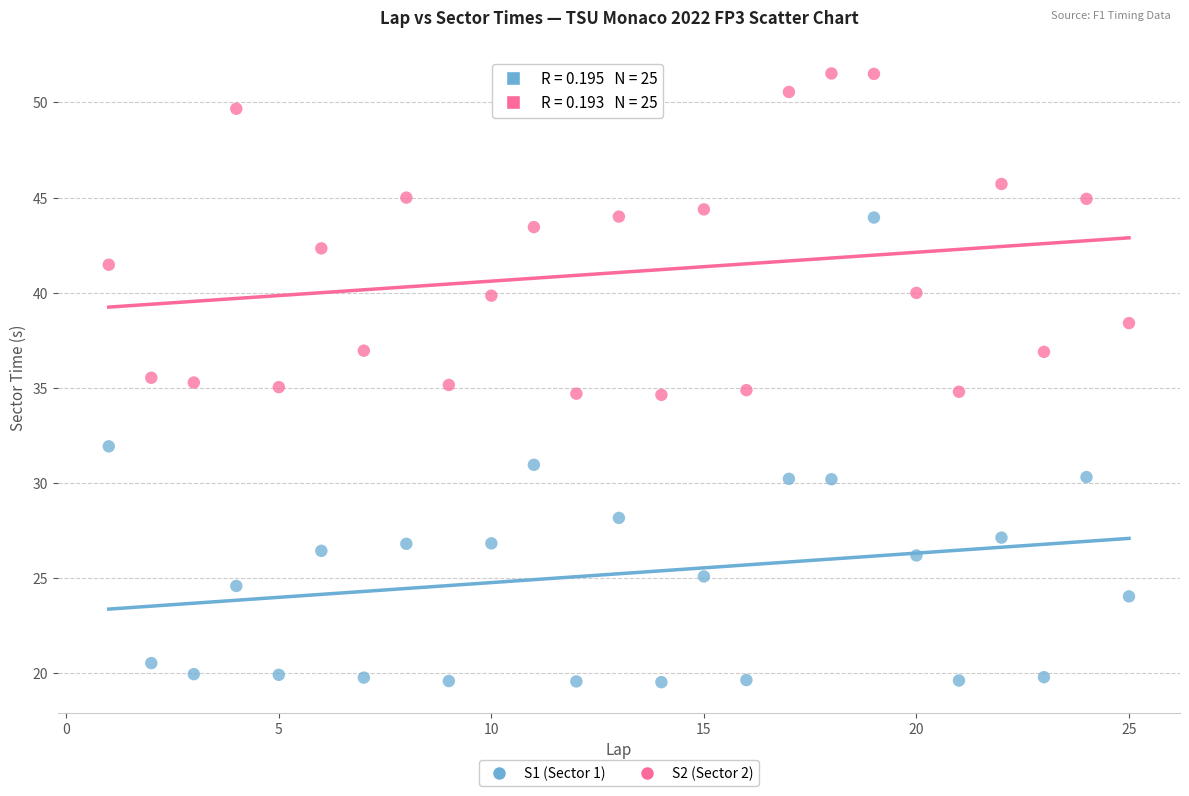

Across all data points, what is the range of Y values (max minus min)?

32.0